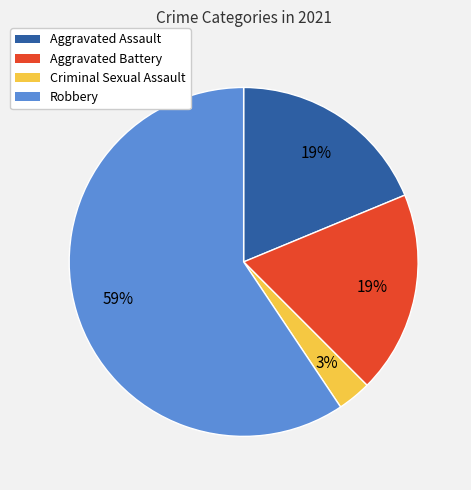

Do Aggravated Assault and Criminal Sexual Assault together represent more than half of the pie?

No